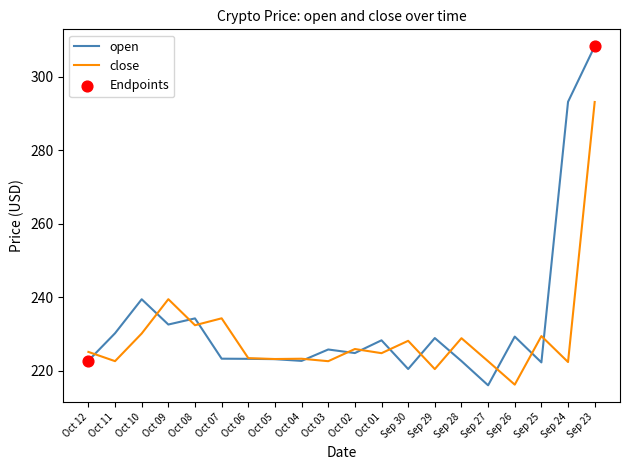

Between Oct 02 and Sep 23, which series saw the biggest shift?

open